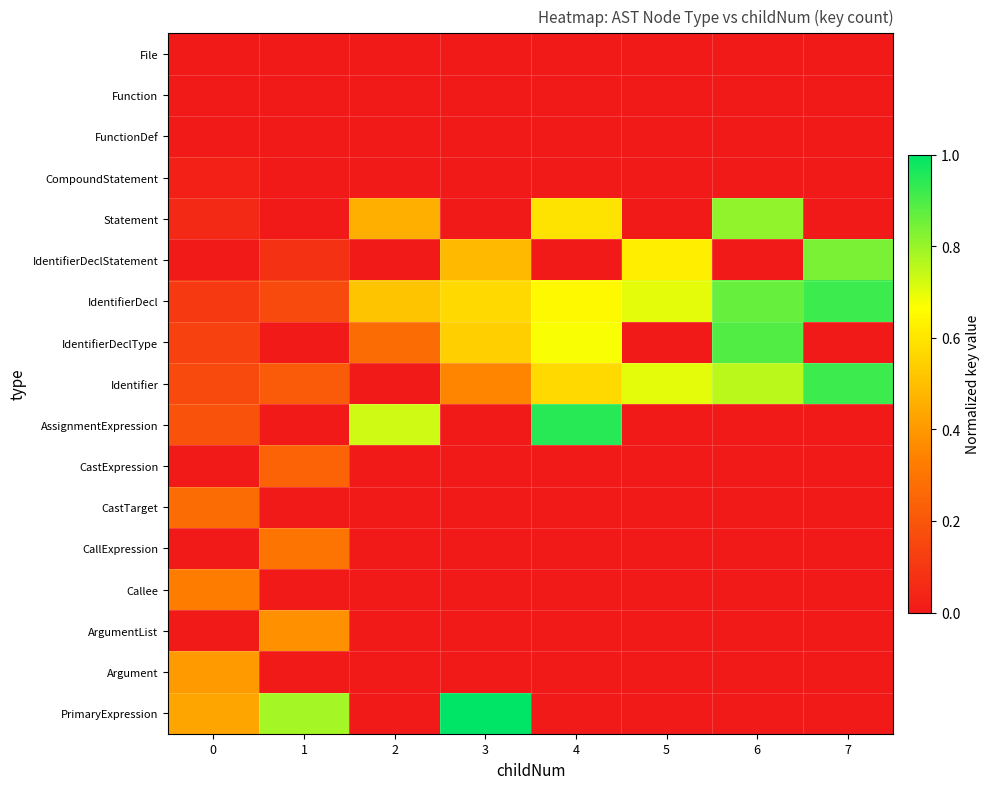

At which category does the chart reach its peak across all series?

3